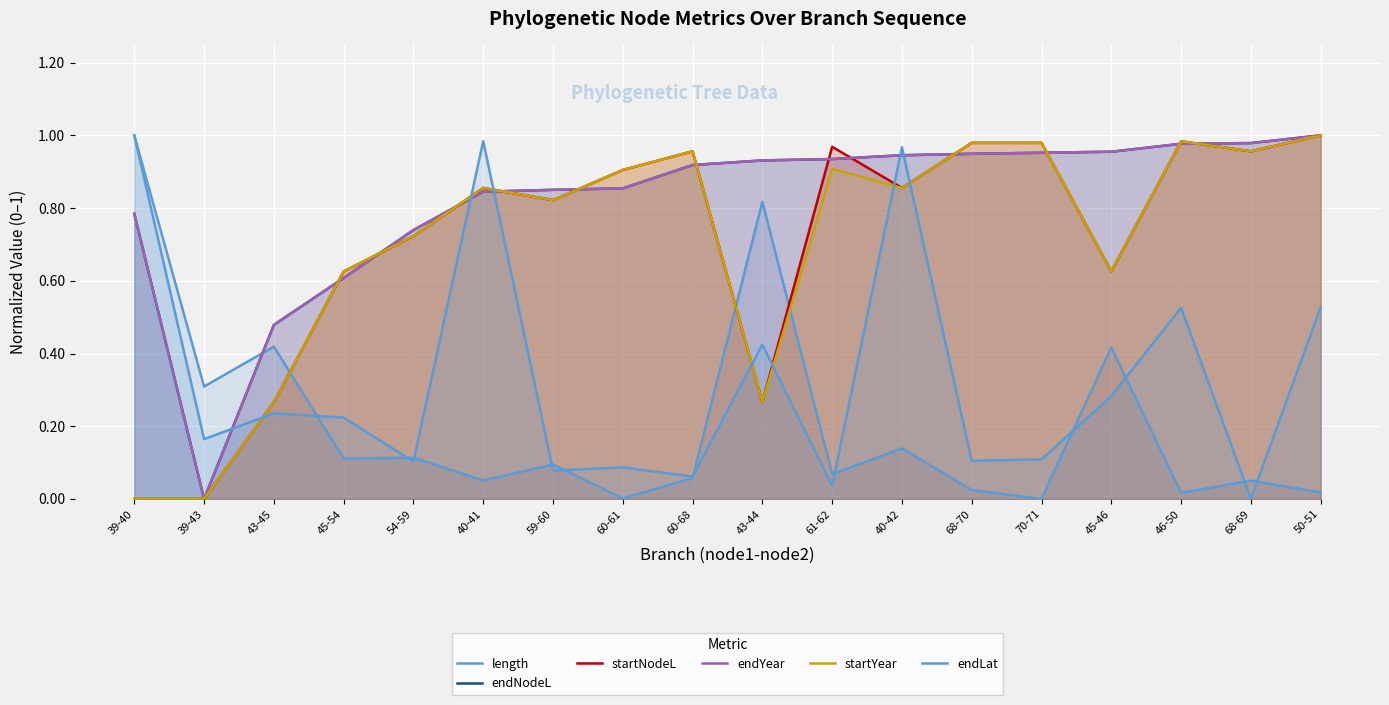

Count the number of categories in the chart.

18